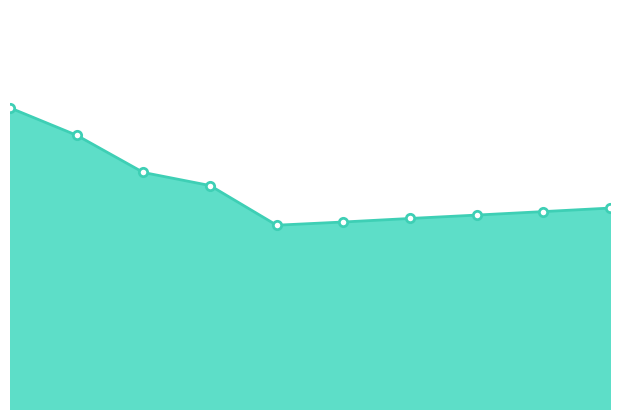

Where is the first local minimum?

2016